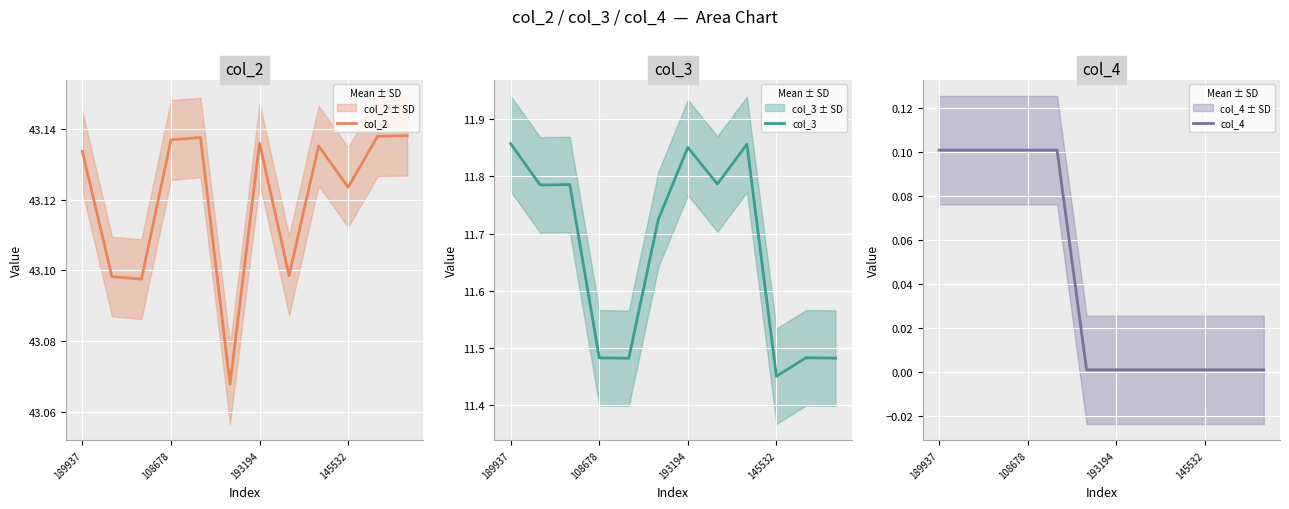

Rank the series at 189937 from lowest to highest value.

col_4, col_3, col_2